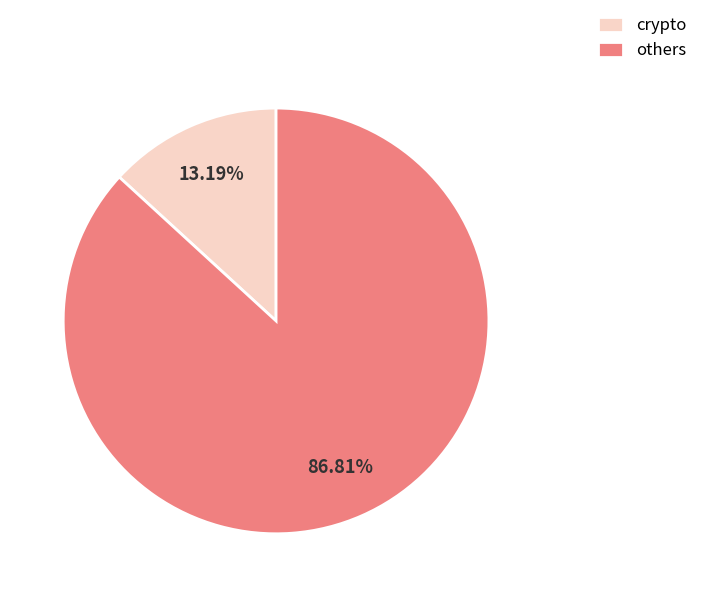

Does any single category account for the majority?

Yes